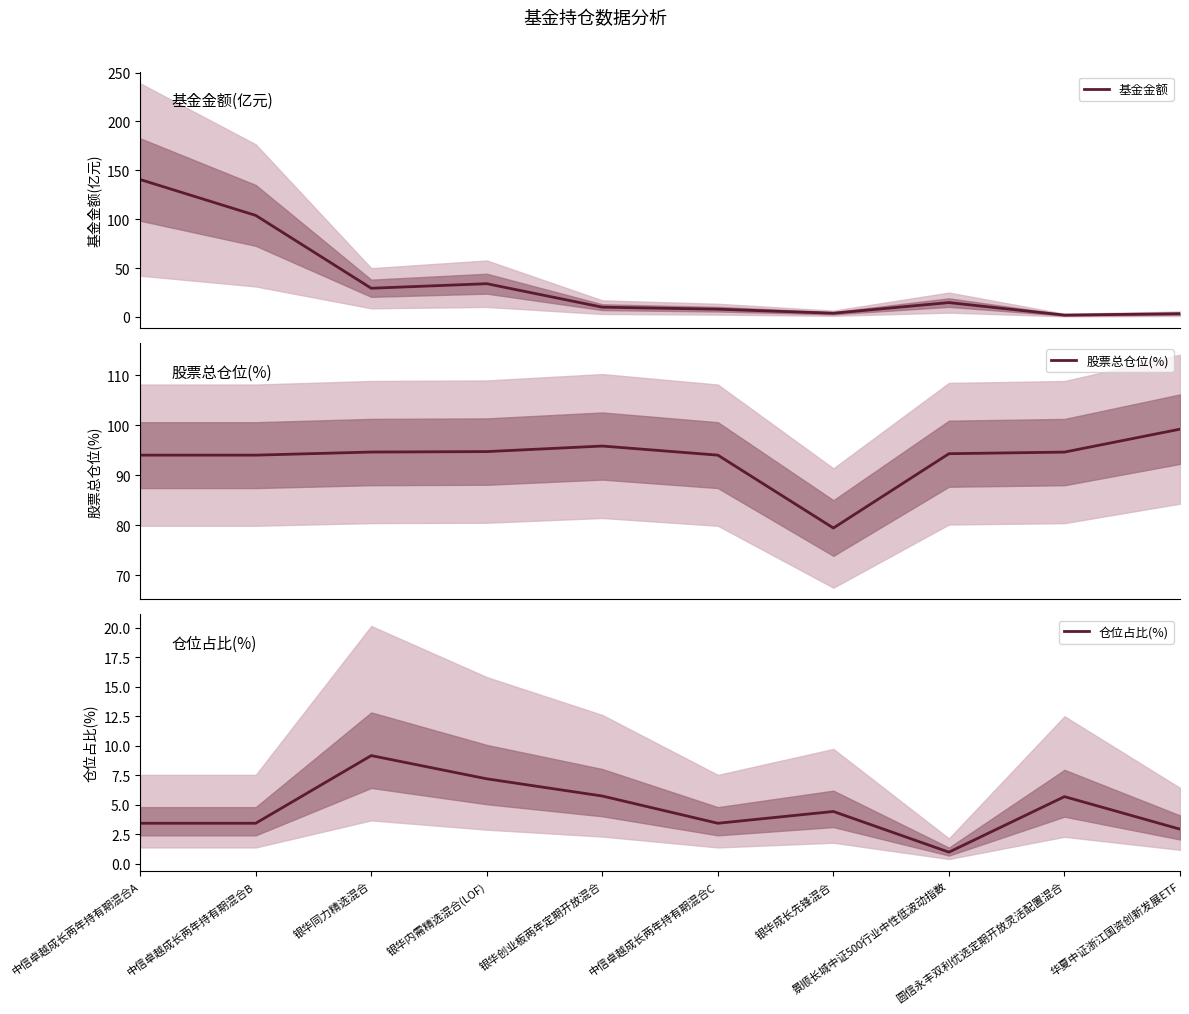

Reading left to right, what are all the values shown in this chart?

基金金额: 140.6	103.9	29.3	34.0	10.0	7.9	3.8	14.7	1.9	3.3
股票总仓位(%): 94.0	94.0	94.7	94.8	95.9	94.0	79.5	94.3	94.7	99.2
仓位占比(%): 3.4	3.4	9.2	7.2	5.7	3.4	4.4	1.0	5.7	2.9